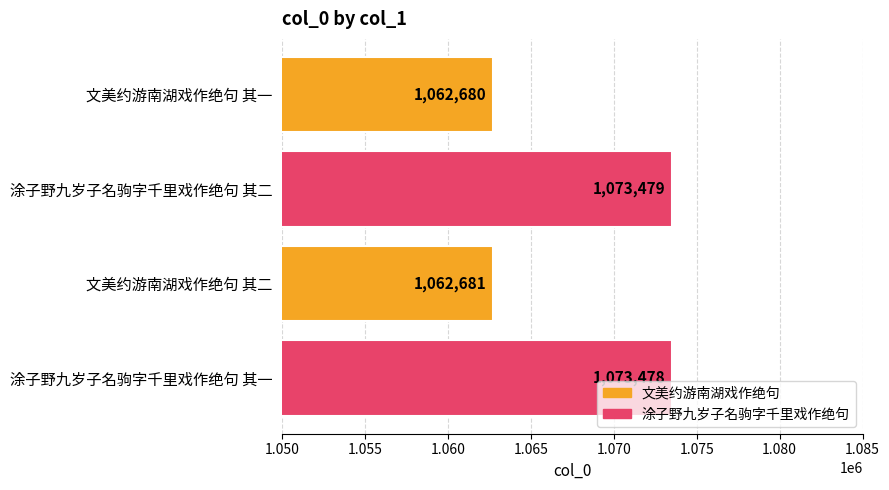

Between 涂子野九岁子名驹字千里戏作绝句 其一 and 涂子野九岁子名驹字千里戏作绝句 其二, which is larger?

涂子野九岁子名驹字千里戏作绝句 其二